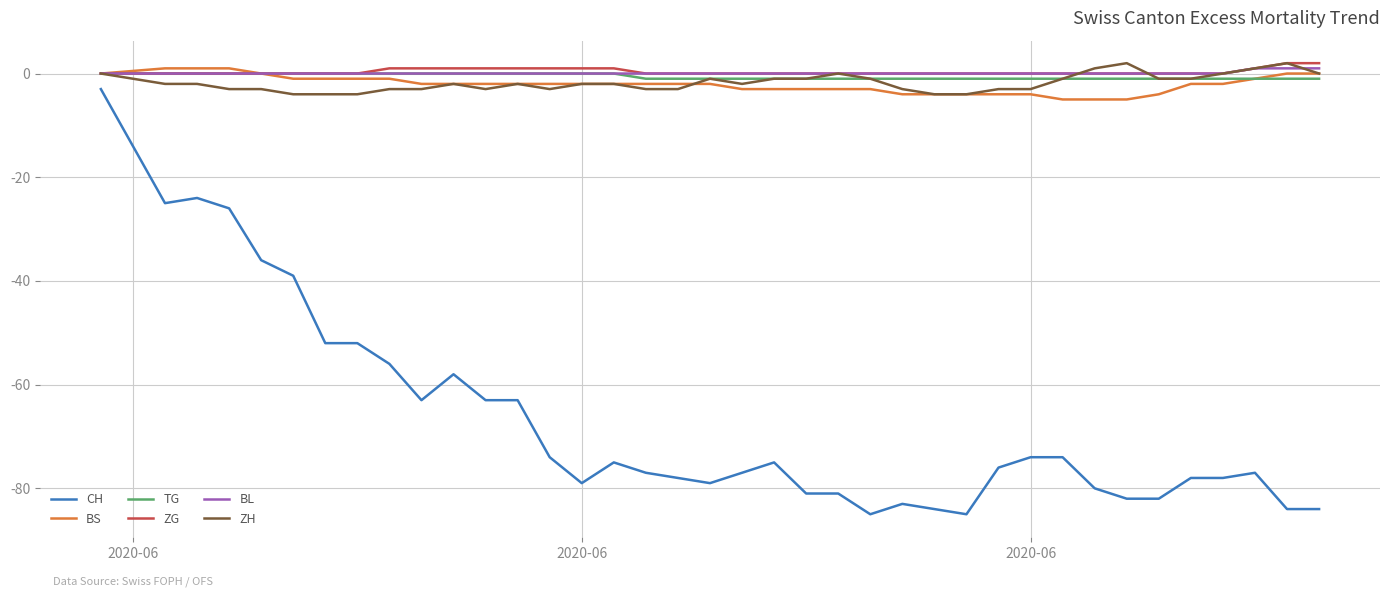

Reading right to left, extract all data points from this chart.

CH: -84	-84	-77	-78	-78	-82	-82	-80	-74	-74	-76	-85	-84	-83	-85	-81	-81	-75	-77	-79	-78	-77	-75	-79	-74	-63	-63	-58	-63	-56	-52	-52	-39	-36	-26	-24	-25	-3
BS: 0	0	-1	-2	-2	-4	-5	-5	-5	-4	-4	-4	-4	-4	-3	-3	-3	-3	-3	-2	-2	-2	-2	-2	-2	-2	-2	-2	-2	-1	-1	-1	-1	0	1	1	1	0
TG: -1	-1	-1	-1	-1	-1	-1	-1	-1	-1	-1	-1	-1	-1	-1	-1	-1	-1	-1	-1	-1	-1	0	0	0	0	0	0	0	0	0	0	0	0	0	0	0	0
ZG: 2	2	1	0	0	0	0	0	0	0	0	0	0	0	0	0	0	0	0	0	0	0	1	1	1	1	1	1	1	1	0	0	0	0	0	0	0	0
BL: 1	1	1	0	0	0	0	0	0	0	0	0	0	0	0	0	0	0	0	0	0	0	0	0	0	0	0	0	0	0	0	0	0	0	0	0	0	0
ZH: 0	2	1	0	-1	-1	2	1	-1	-3	-3	-4	-4	-3	-1	0	-1	-1	-2	-1	-3	-3	-2	-2	-3	-2	-3	-2	-3	-3	-4	-4	-4	-3	-3	-2	-2	0